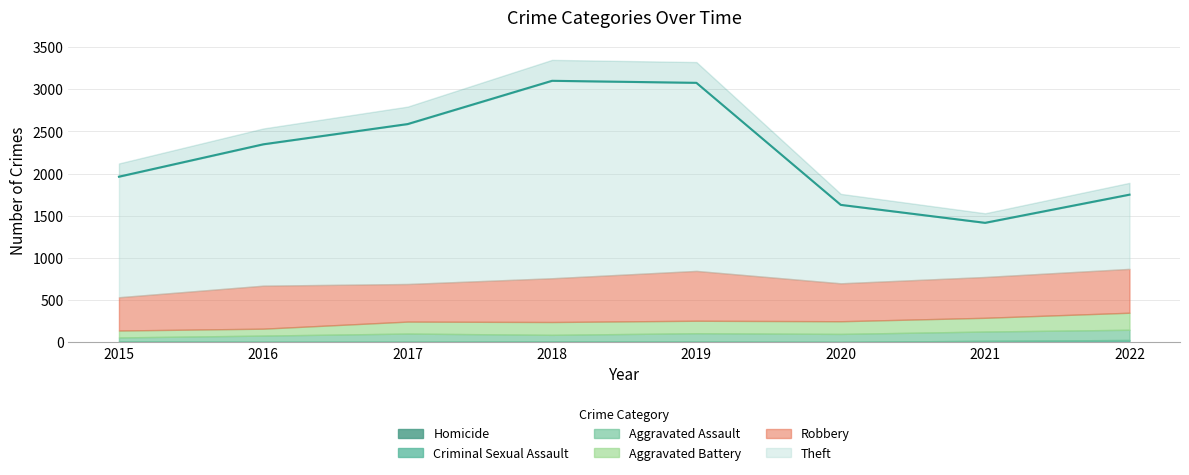

How many lines are shown in the chart?

6